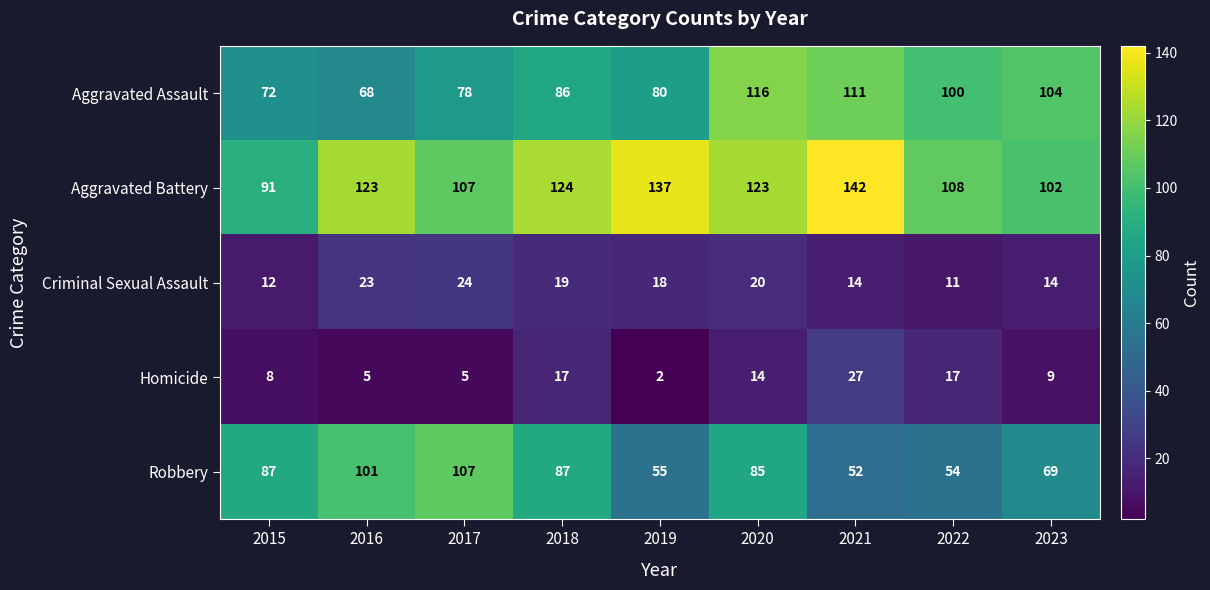

Which series has the widest spread of values?

Robbery